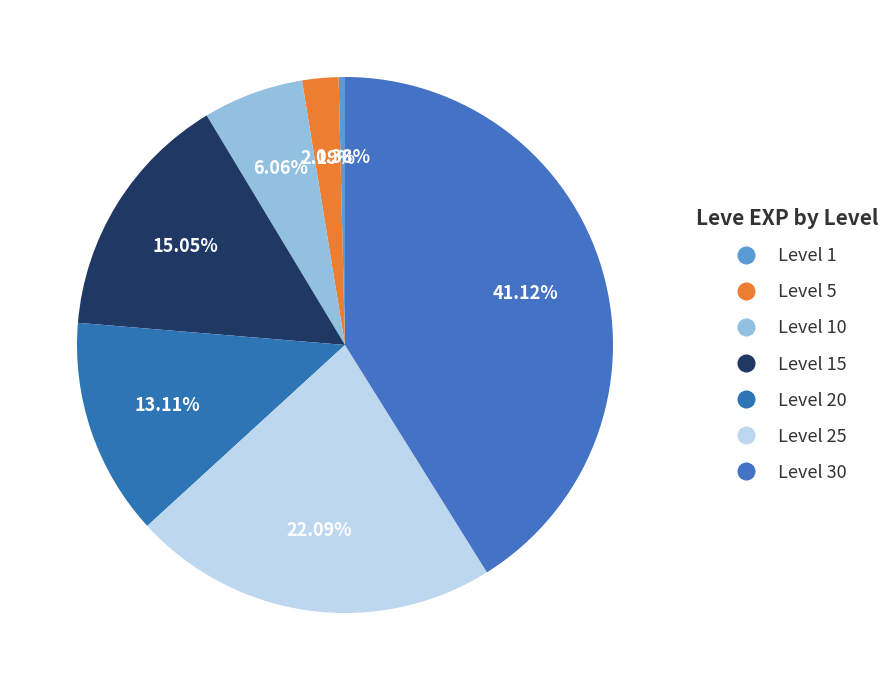

Which slice is the largest?

Level 30